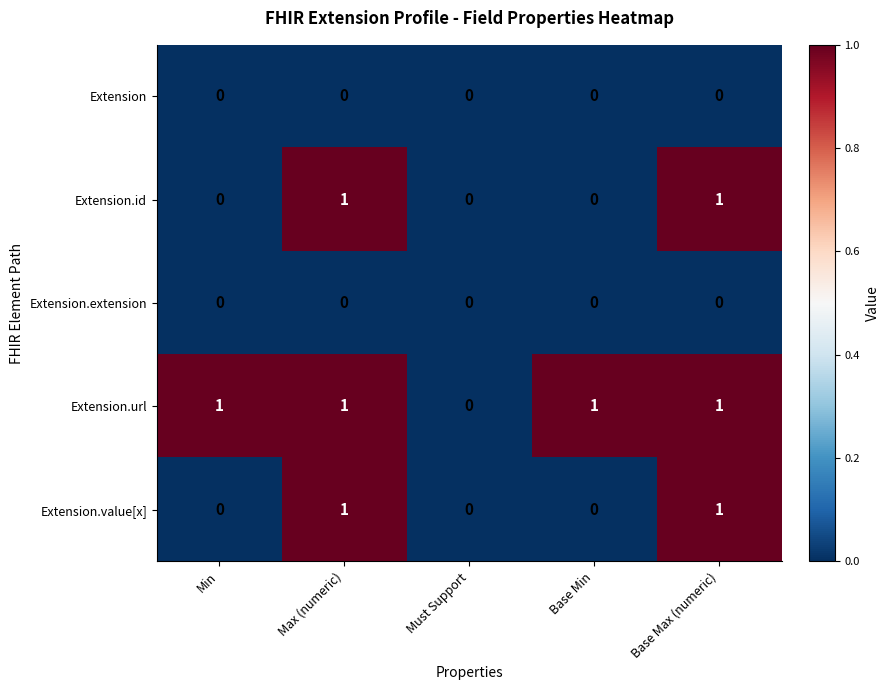

How many Extension.url values are between 1 and 2?

4